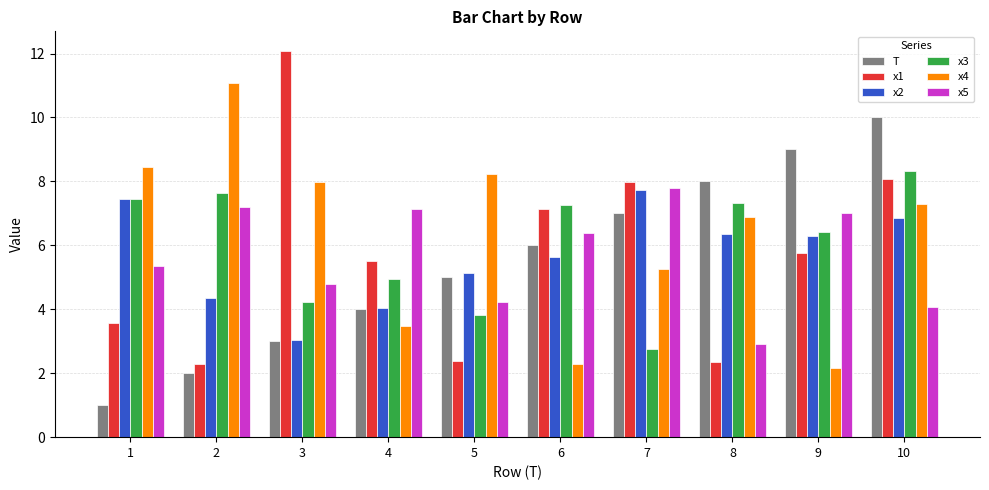

Between 6 and 10, which series saw the biggest shift?

x4